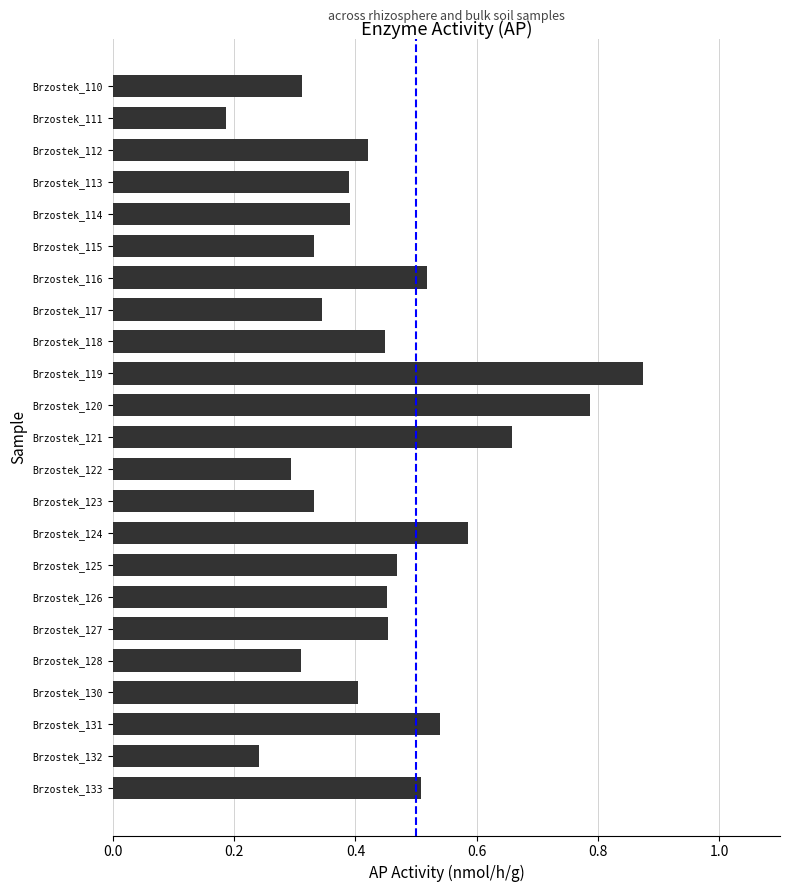

Which has a higher value, Brzostek_128 or Brzostek_123?

Brzostek_123